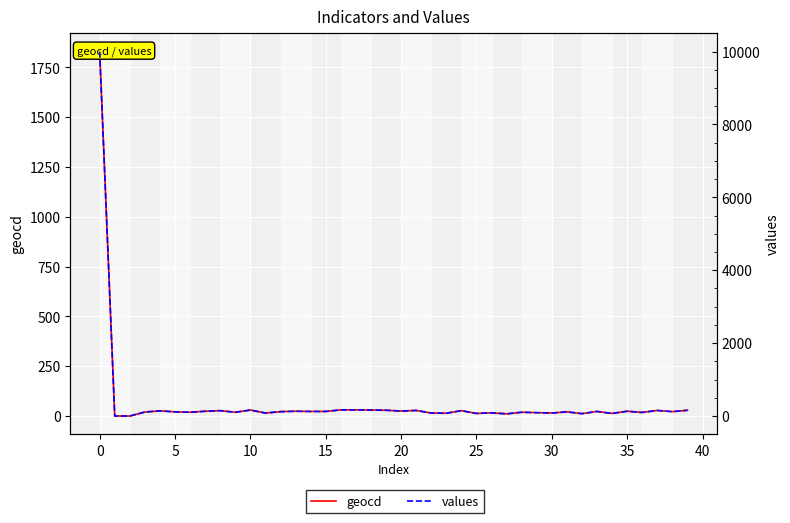

What is the label of the 18th point from the right?

22